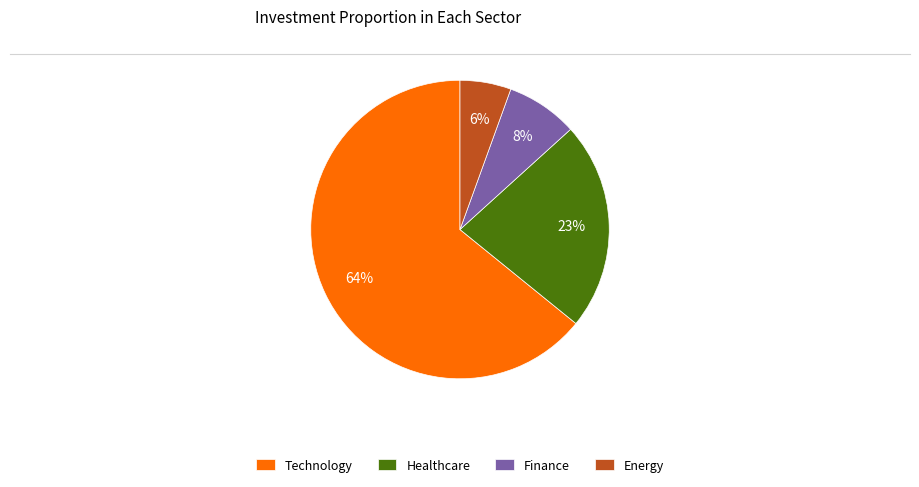

Between Energy and Finance, which is larger?

Finance